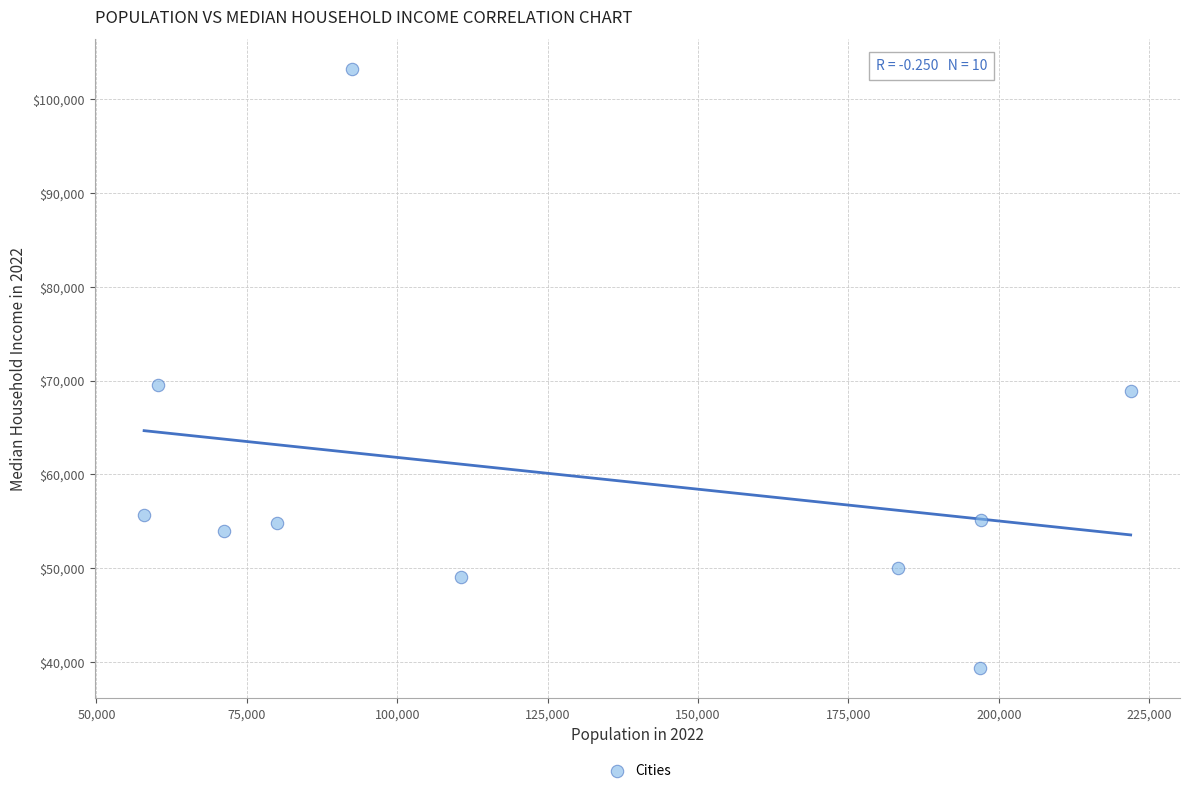

What is the range of X values (max minus min)?

164011